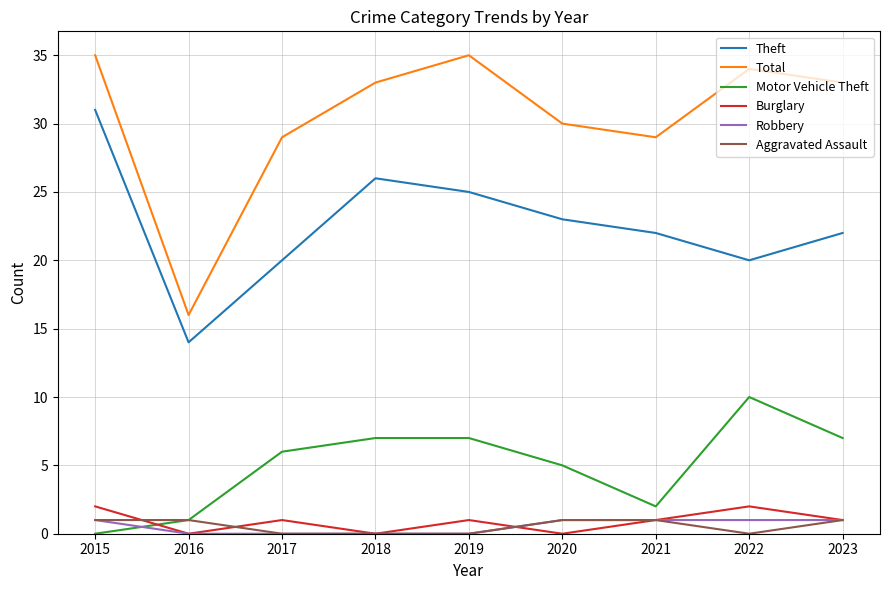

Reading left to right, transcribe all the data shown in this chart.

Theft: 31	14	20	26	25	23	22	20	22
Total: 35	16	29	33	35	30	29	34	33
Motor Vehicle Theft: 0	1	6	7	7	5	2	10	7
Burglary: 2	0	1	0	1	0	1	2	1
Robbery: 1	0	0	0	0	1	1	1	1
Aggravated Assault: 1	1	0	0	0	1	1	0	1